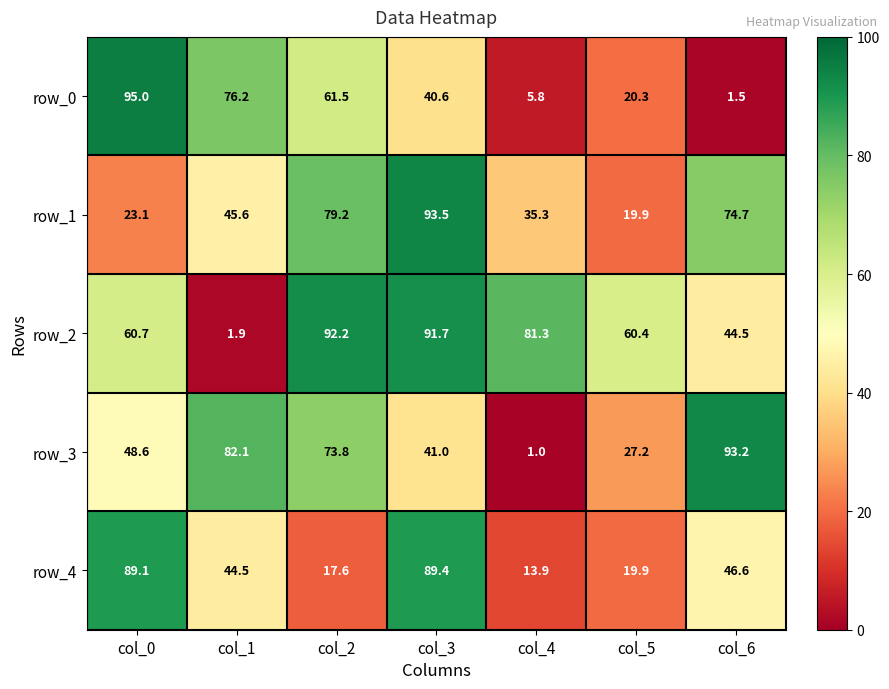

How many data points in row_2 are less than 60?

2